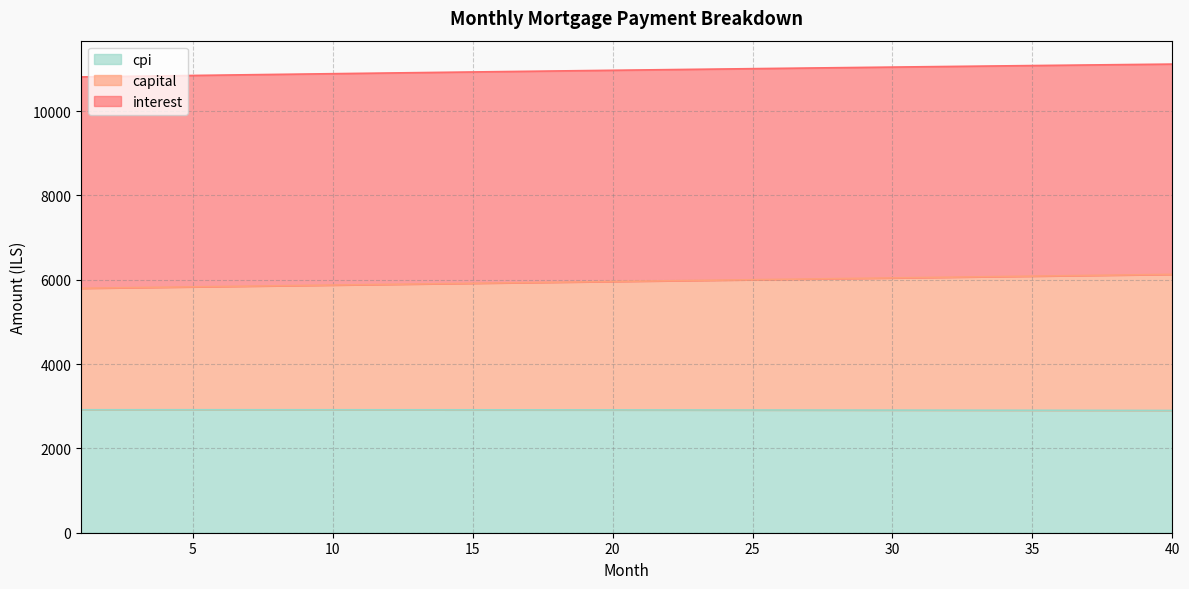

Does the chart have visible grid lines?

Yes